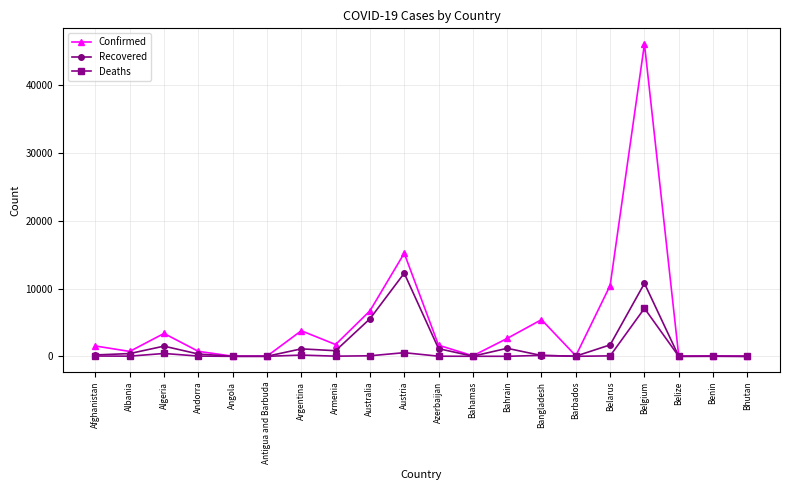

List the series in order of their overall mean, highest first.

Confirmed, Recovered, Deaths